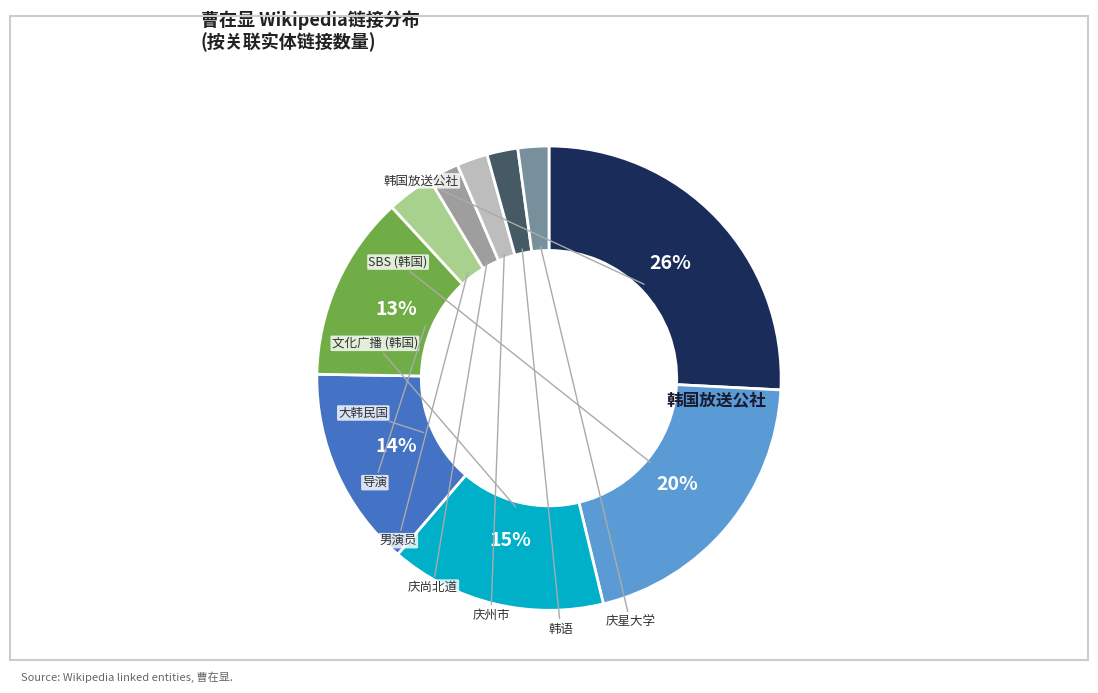

To the nearest percent, what is the difference between the largest and smallest slice percentages?

24%